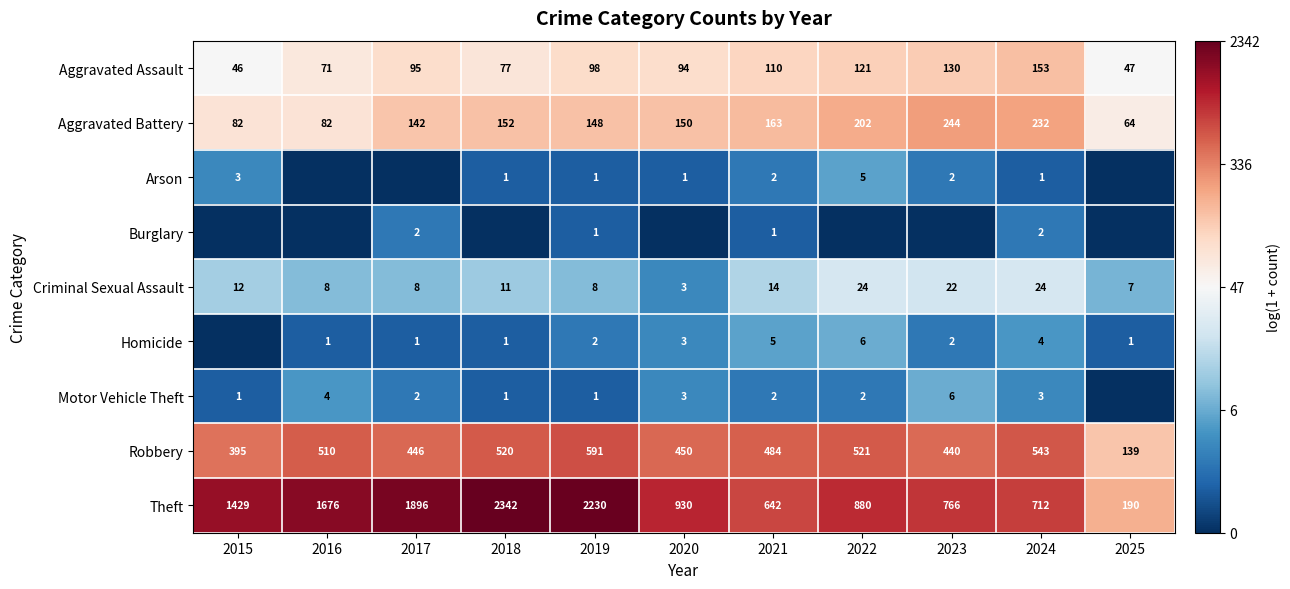

What is the total value across all series at 2022?

31.2